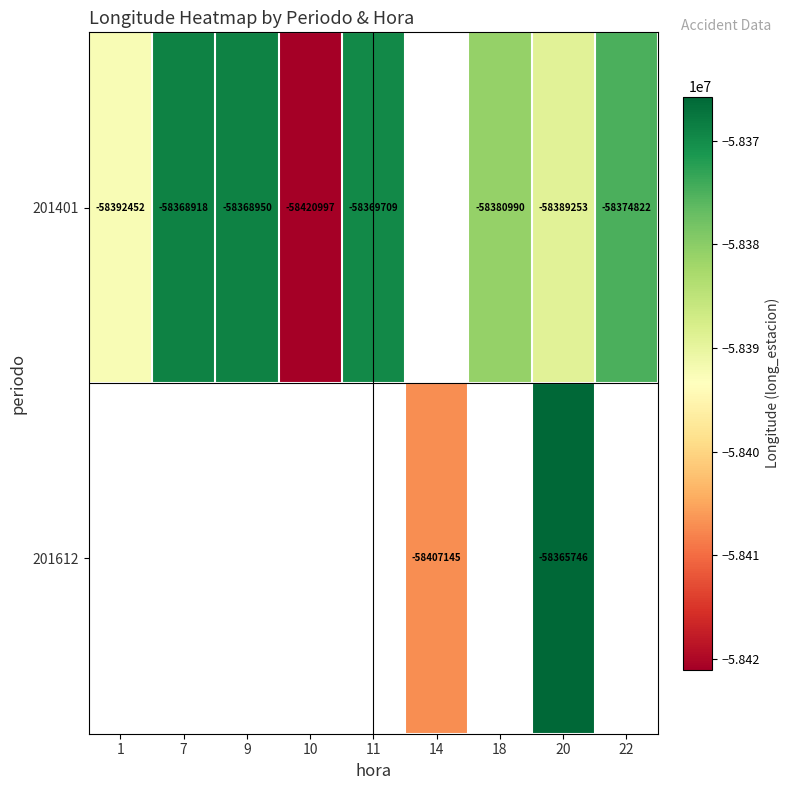

What is the sum of the 201401 values at 20 and 10?

-116810250